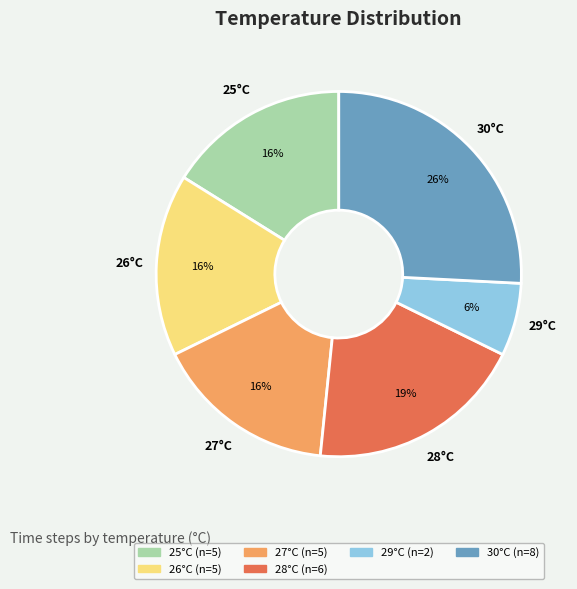

Is there any slice that represents more than half of the pie?

No